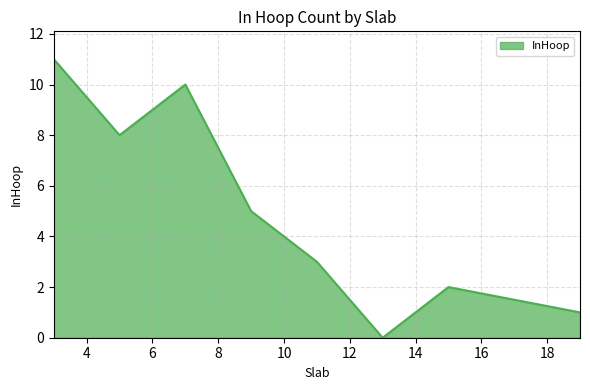

What is the difference between the second highest and second lowest values?

9